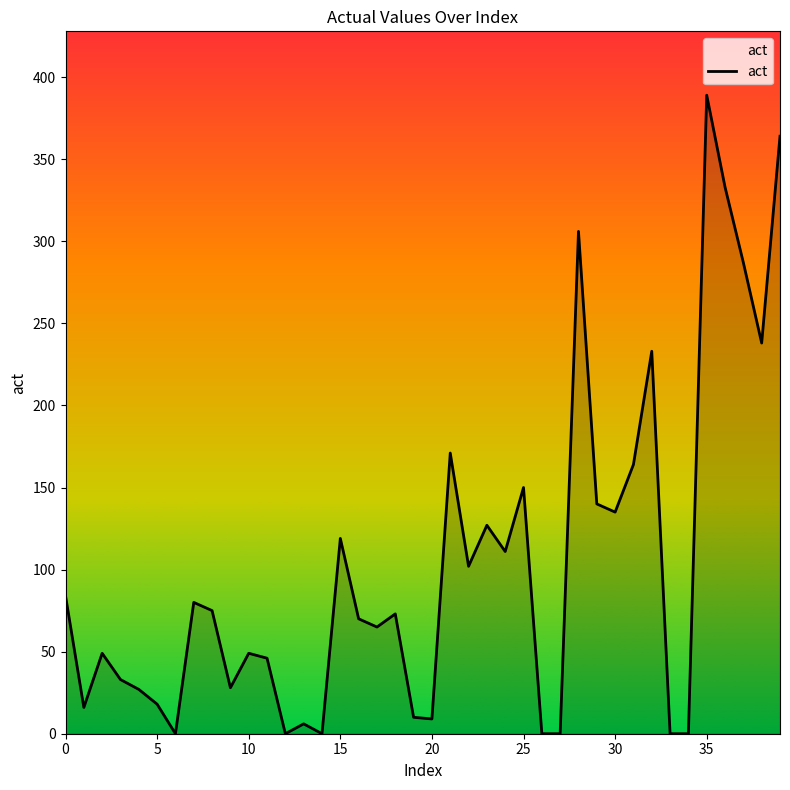

What is the maximum value shown in the chart?

389.0